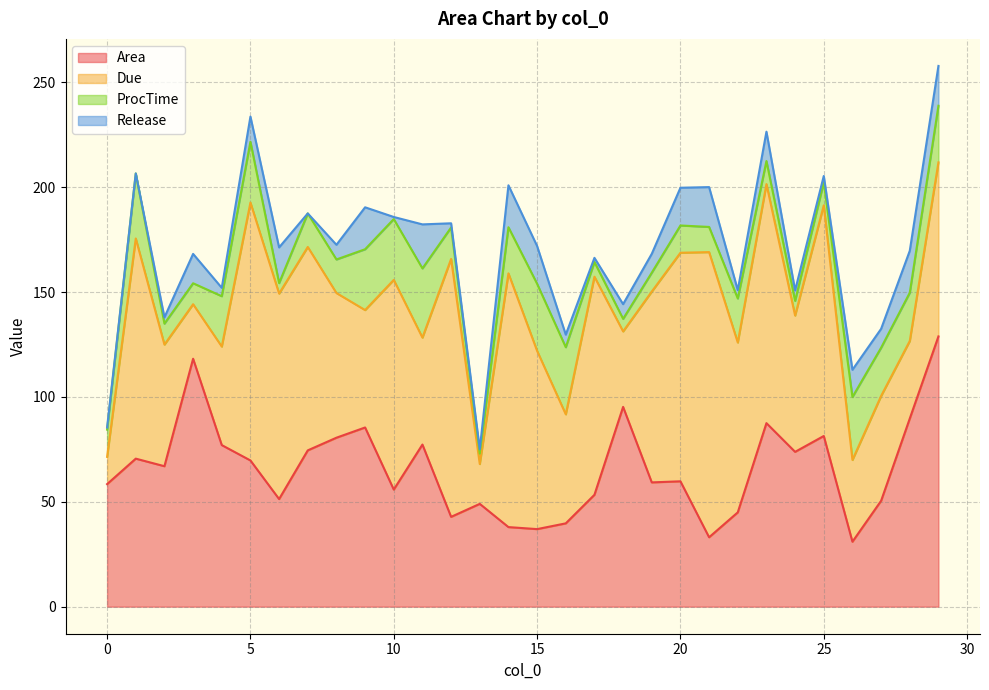

What is the minimum value for Area?

31.0